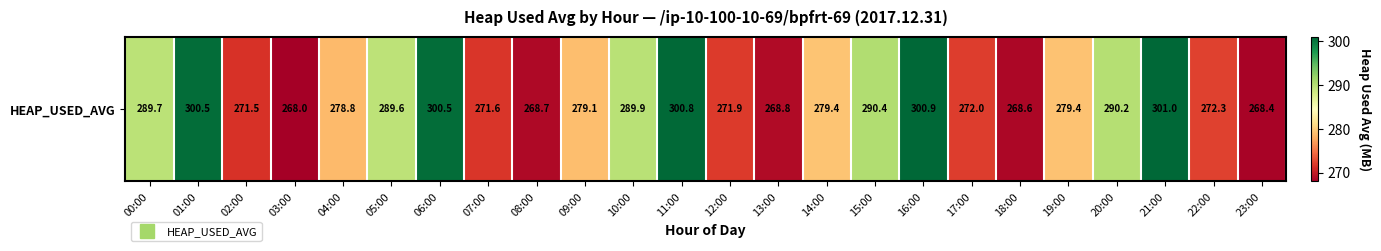

How many data points are less than 279?

11